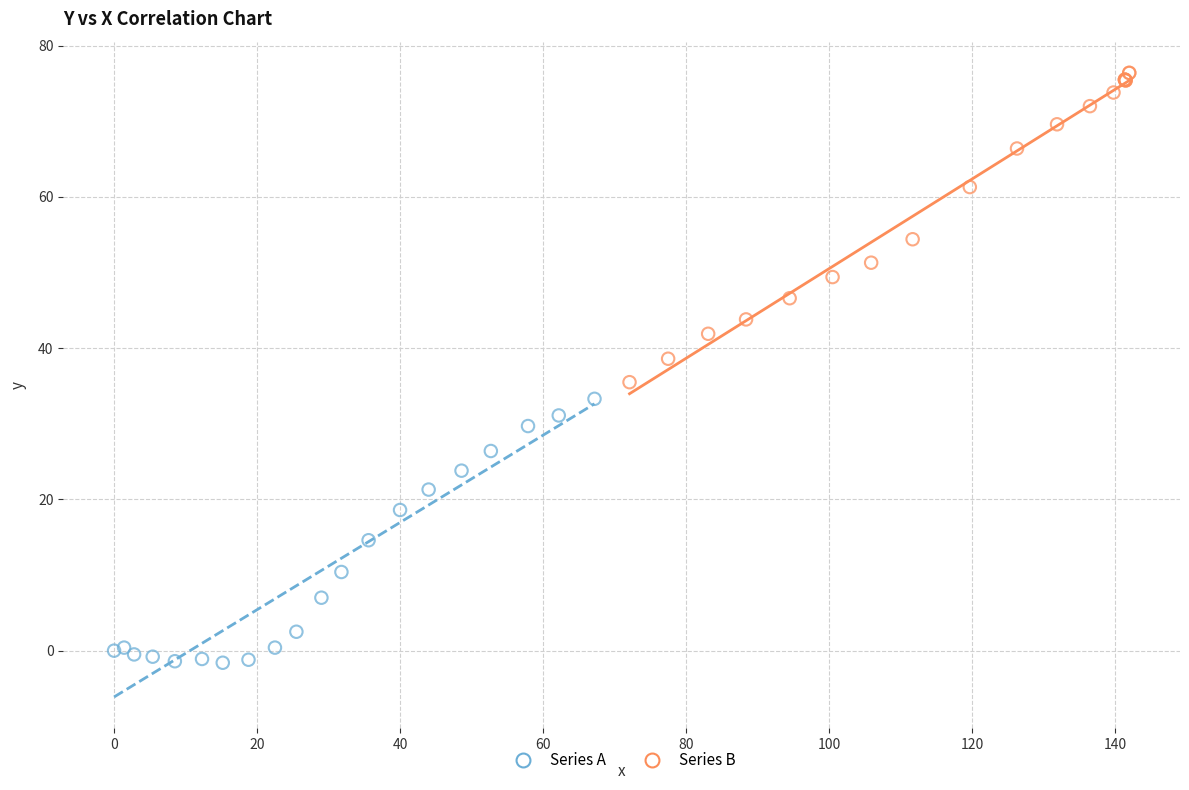

Which series has the widest spread of Y values?

Series B